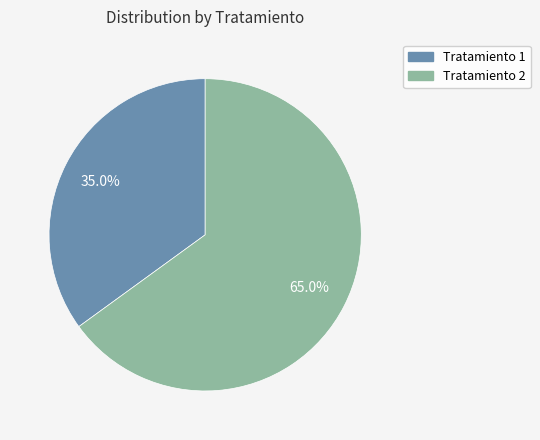

How many segments does this pie chart have?

2